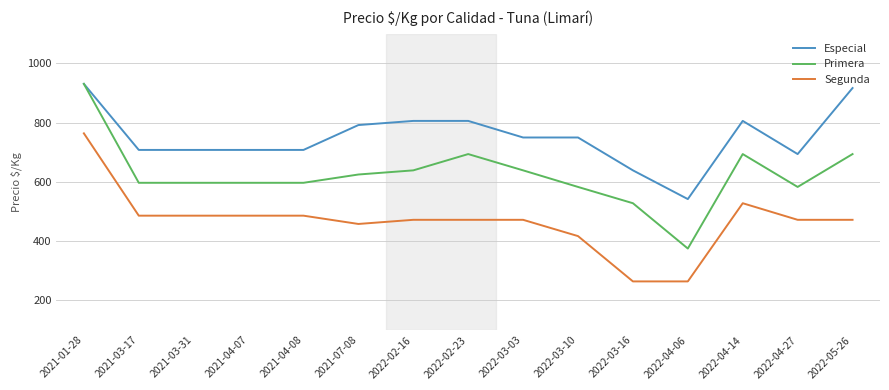

What position from the left is 2022-03-16?

11